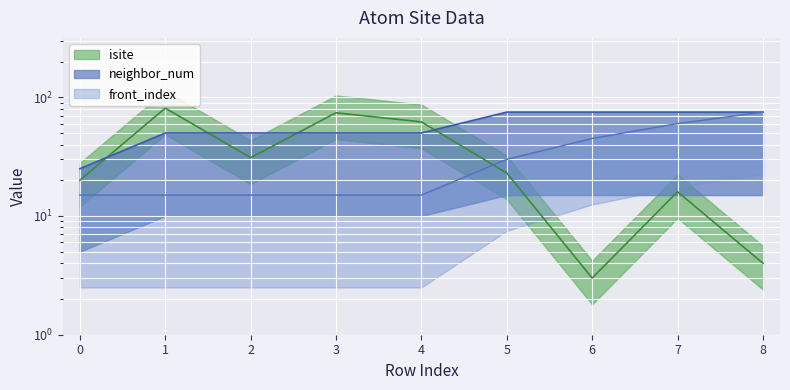

Which category has the highest value across all series?

1